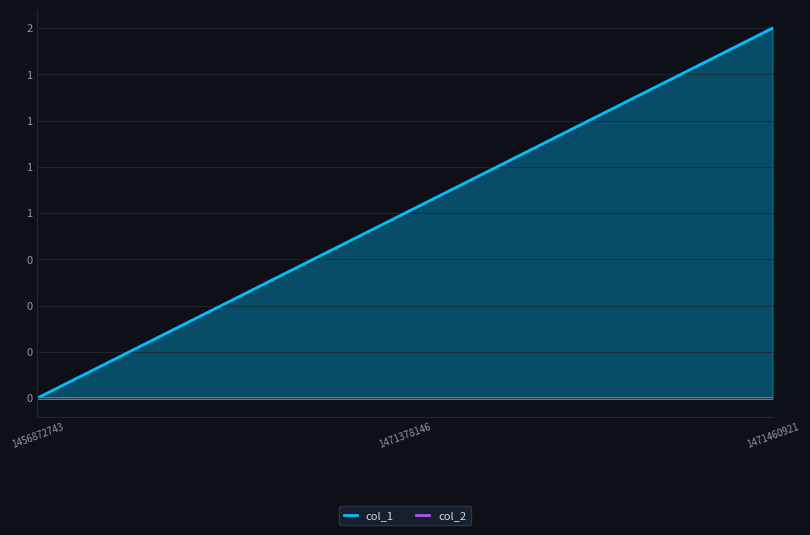

Reading left to right, extract all data points from this chart.

0	1	2